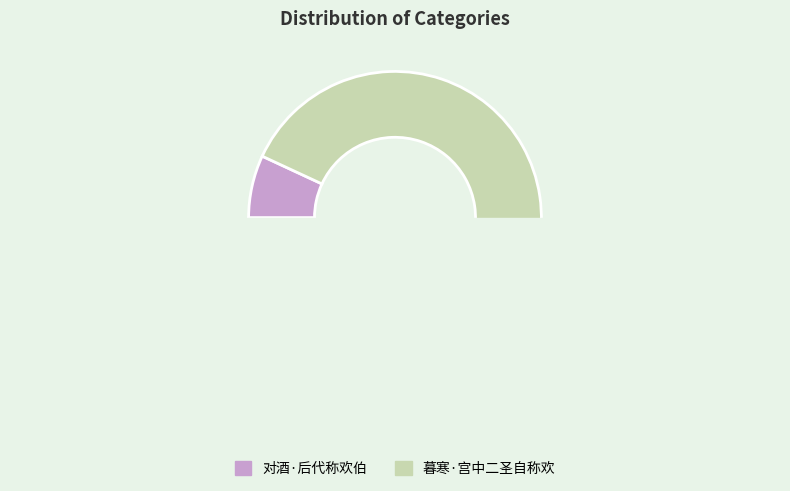

Which has a higher value, 暮寒·宫中二圣自称欢 or 对酒·后代称欢伯?

暮寒·宫中二圣自称欢